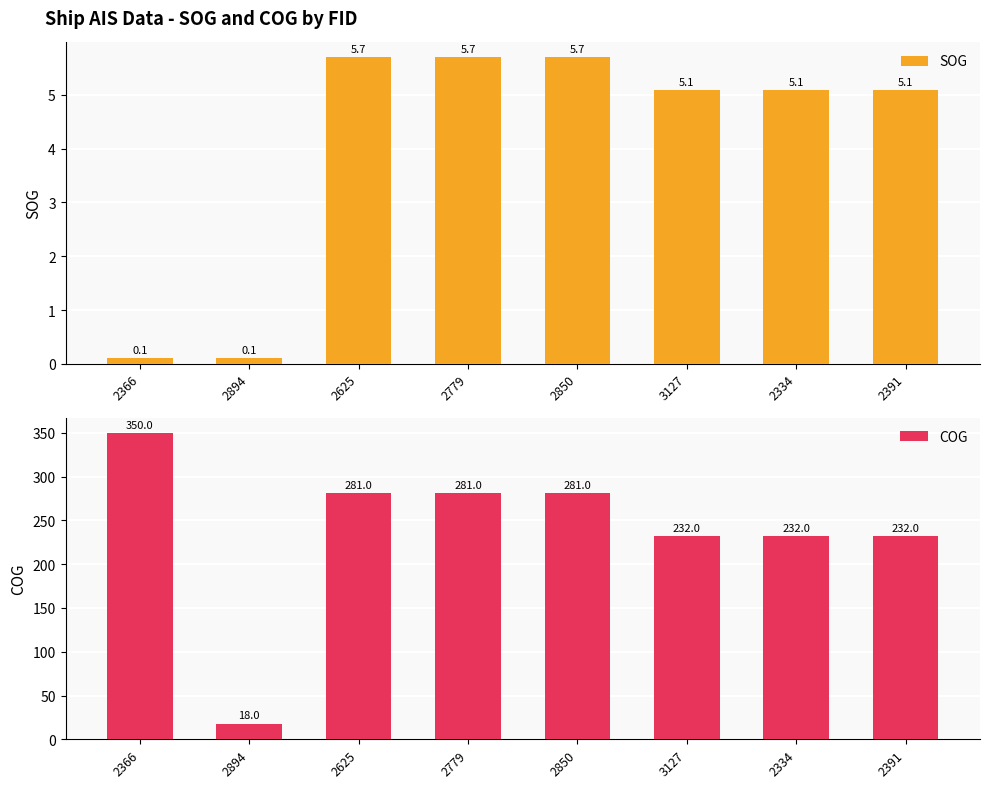

Rank the series by their maximum value, from highest to lowest.

COG, SOG